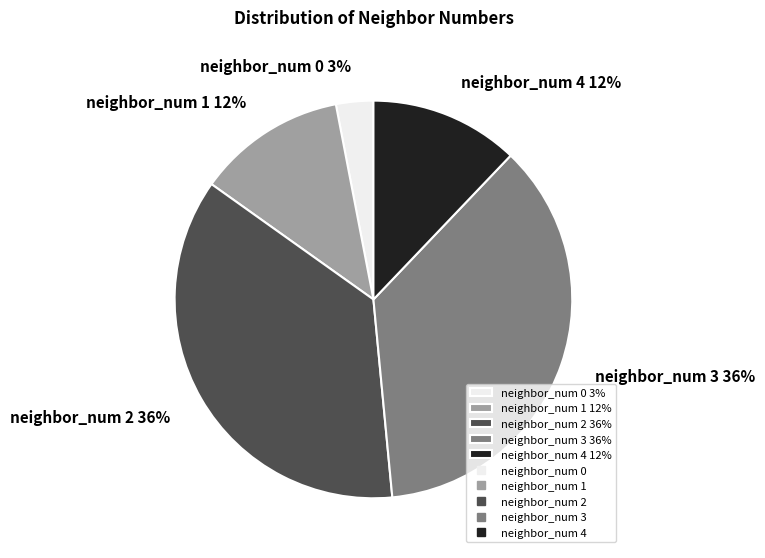

Is the sum of neighbor_num 0 3% and neighbor_num 3 36% greater than half?

No